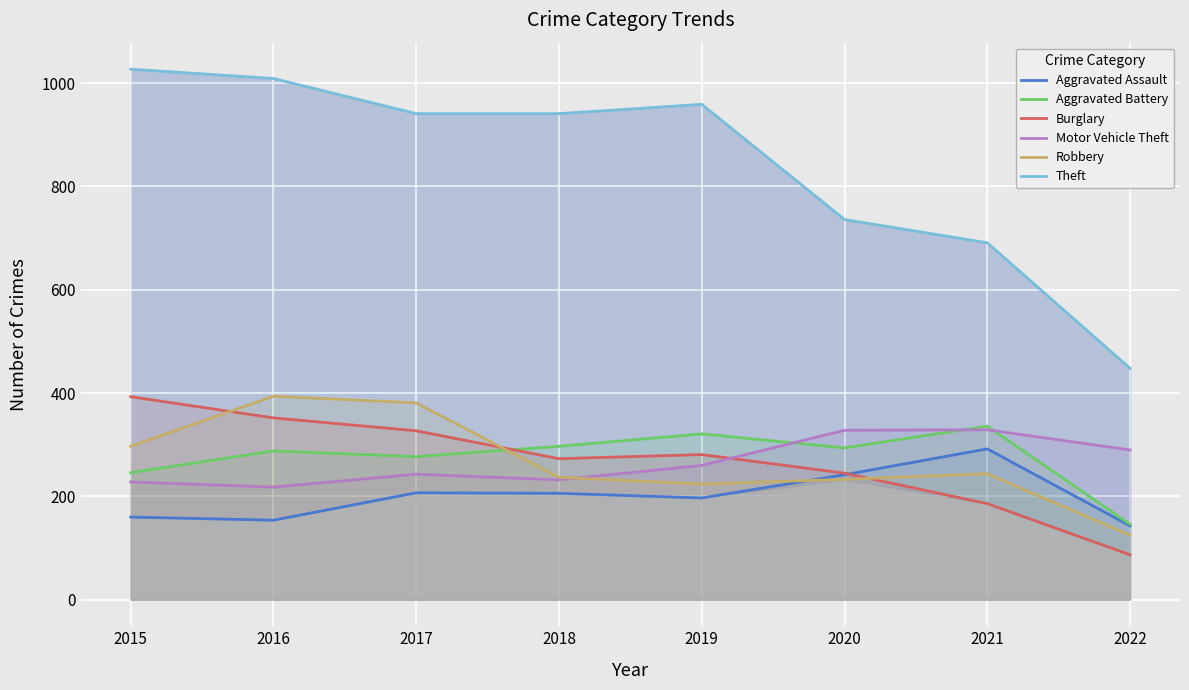

What is the sum of the Robbery values at 2022 and 2017?

506